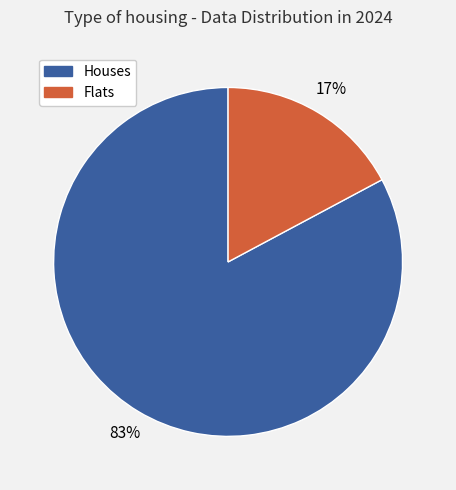

What percentage is the Houses slice, to the nearest percent?

83%